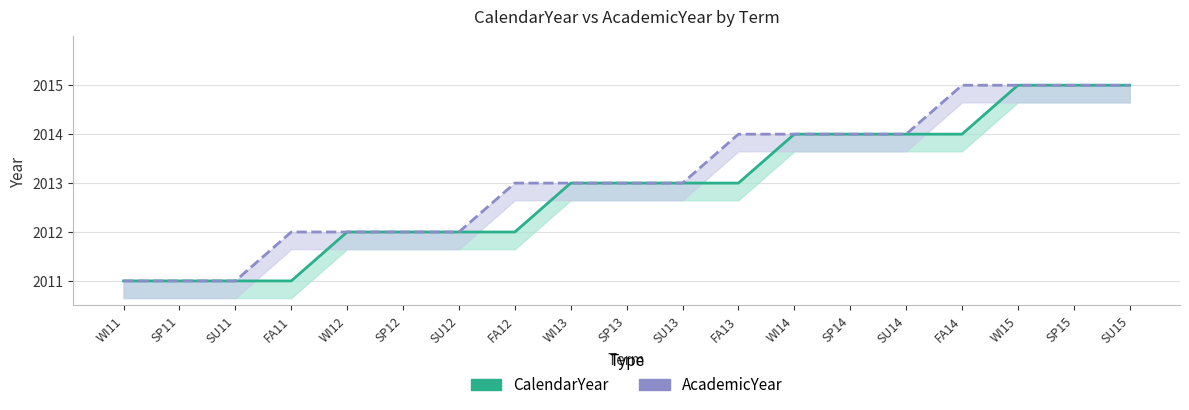

What value does the CalendarYear series have at WI12?

2012